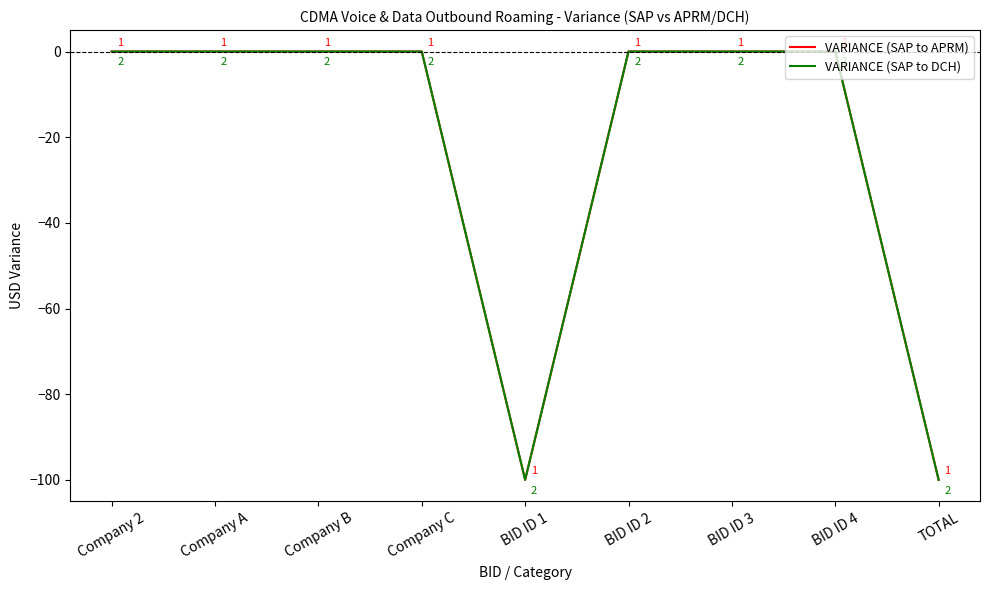

The value of VARIANCE (SAP to DCH) at BID ID 2 is -56. True or false?

False